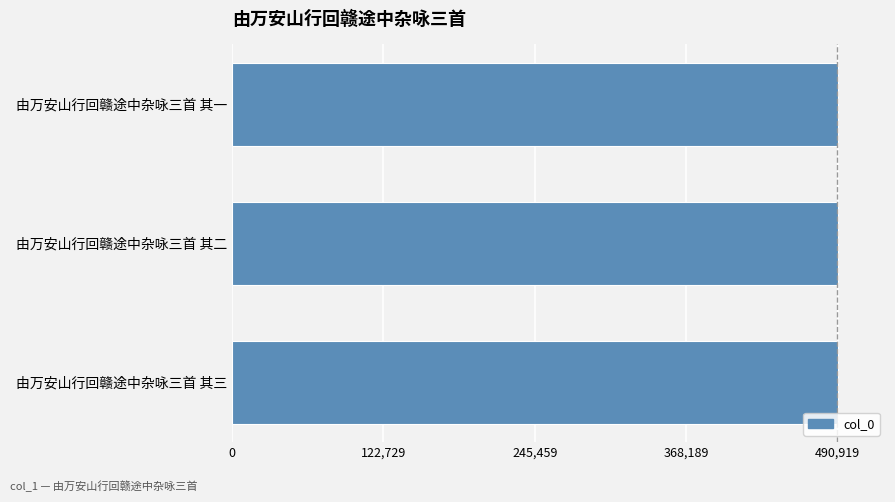

What is the difference between the maximum and minimum values?

2